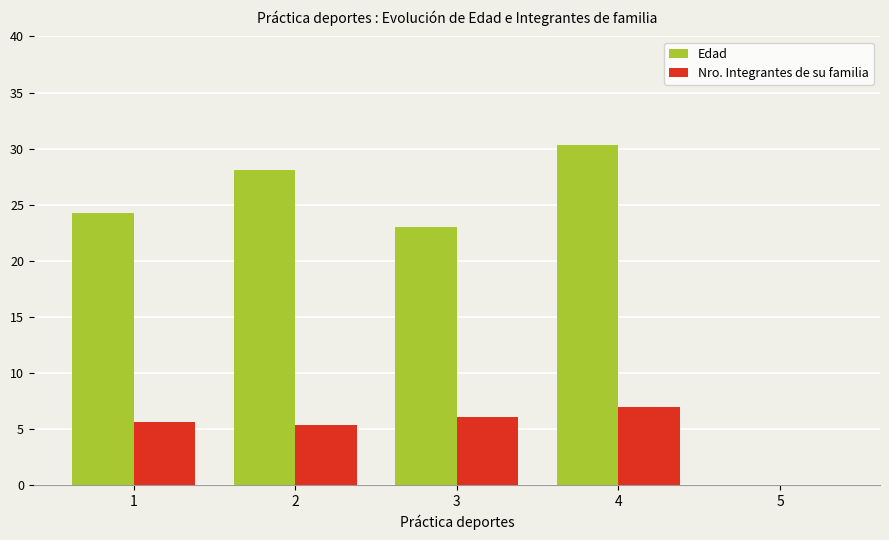

Which series has the largest total across all categories?

Edad